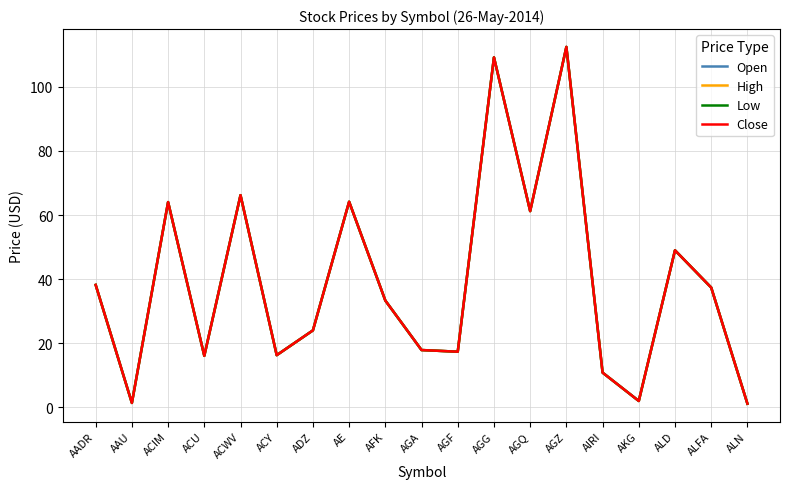

What is the sum of the Open values at AE and ACWV?

130.4